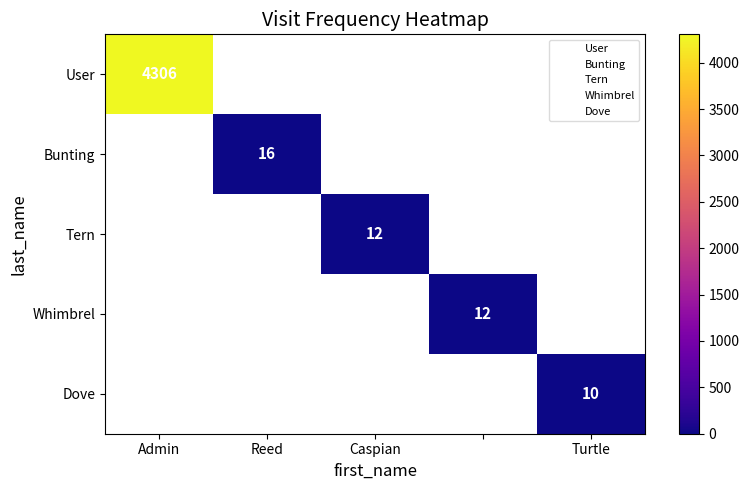

Is the value of Bunting at Reed greater than the value of Whimbrel at Reed?

No